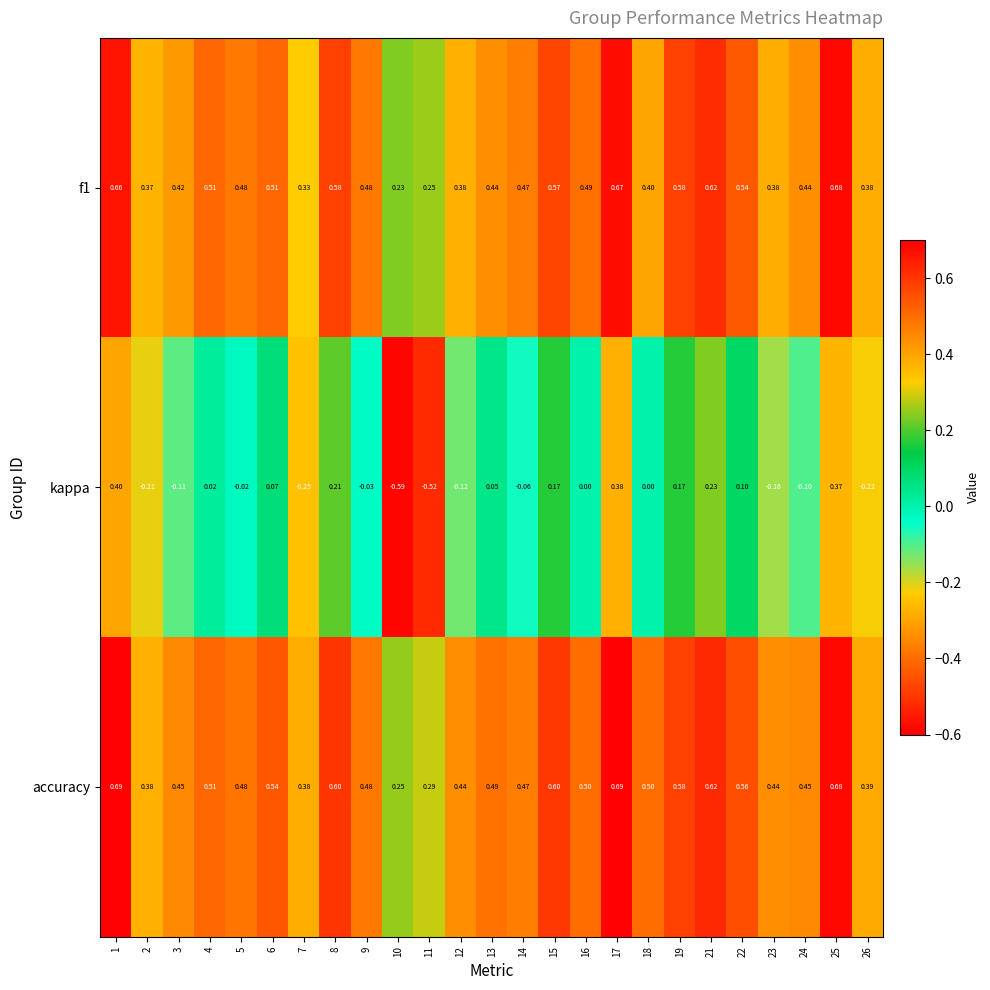

Which series changed the most between 1 and 12?

kappa